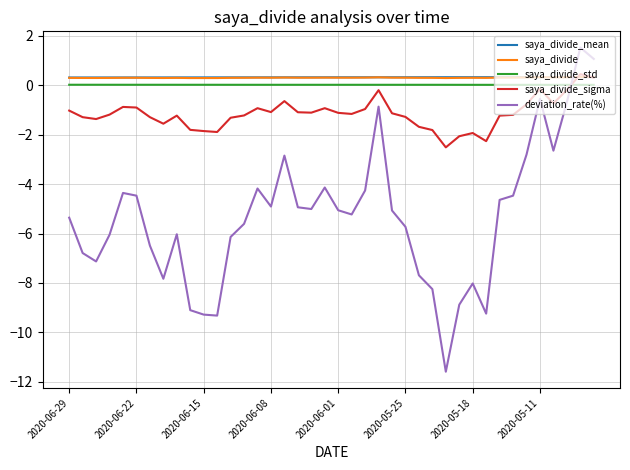

What is the average value of the saya_divide_mean series?

0.3